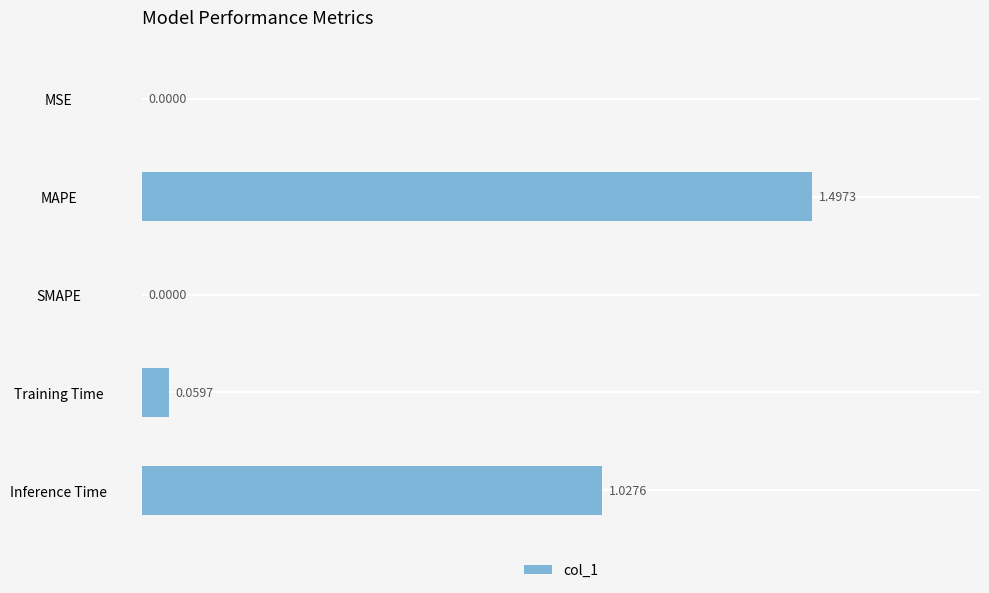

How many categories are shown in the chart?

5